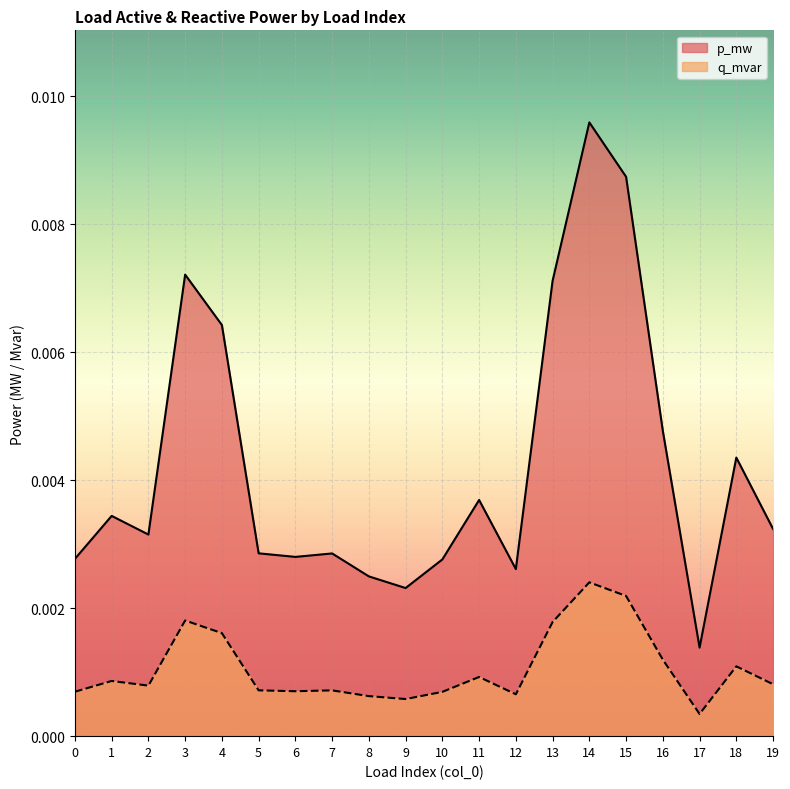

Which has a higher value, 1 or 12?

1